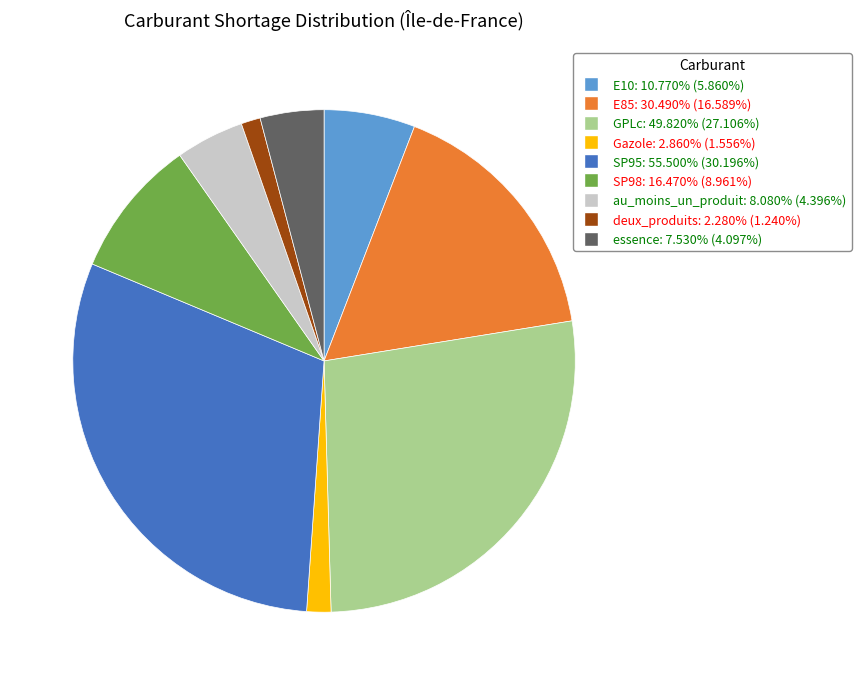

Does deux_produits represent more than half of the total?

No